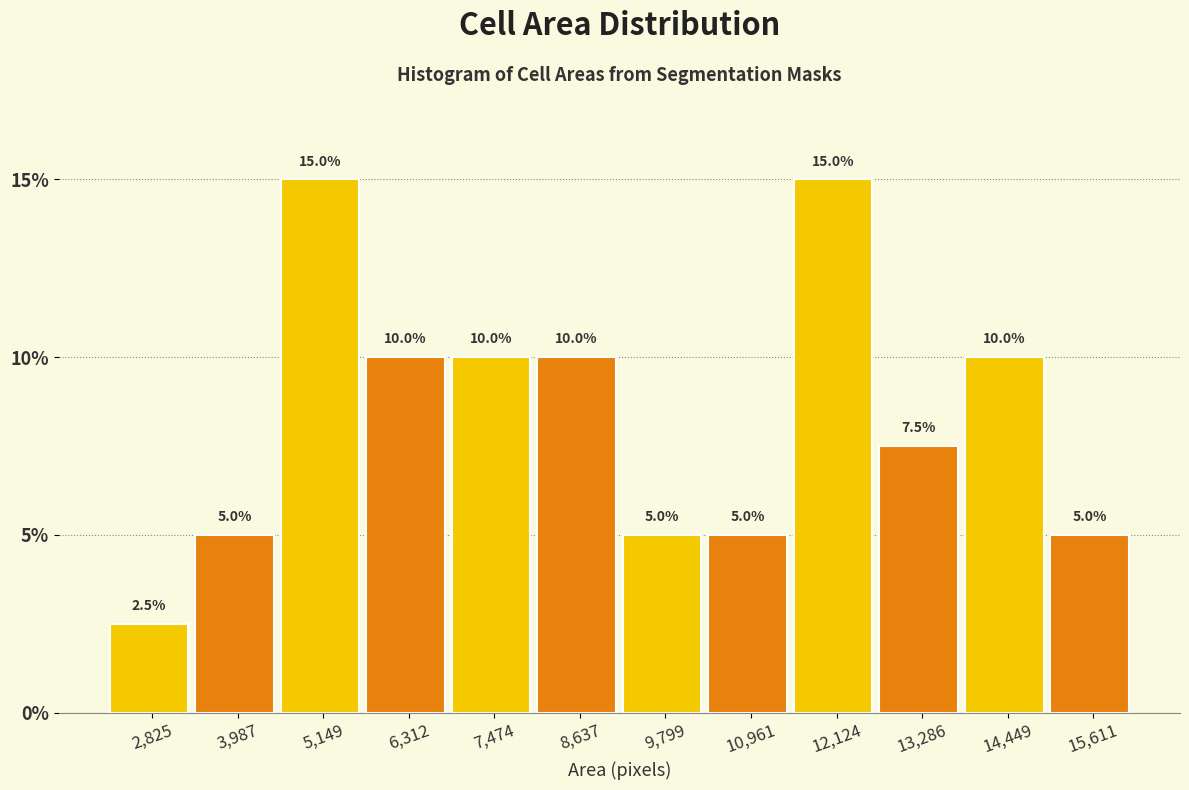

Reading right to left, what are all the values shown in this chart?

15,611=5.0	14,449=10.0	13,286=7.5	12,124=15.0	10,961=5.0	9,799=5.0	8,637=10.0	7,474=10.0	6,312=10.0	5,149=15.0	3,987=5.0	2,825=2.5